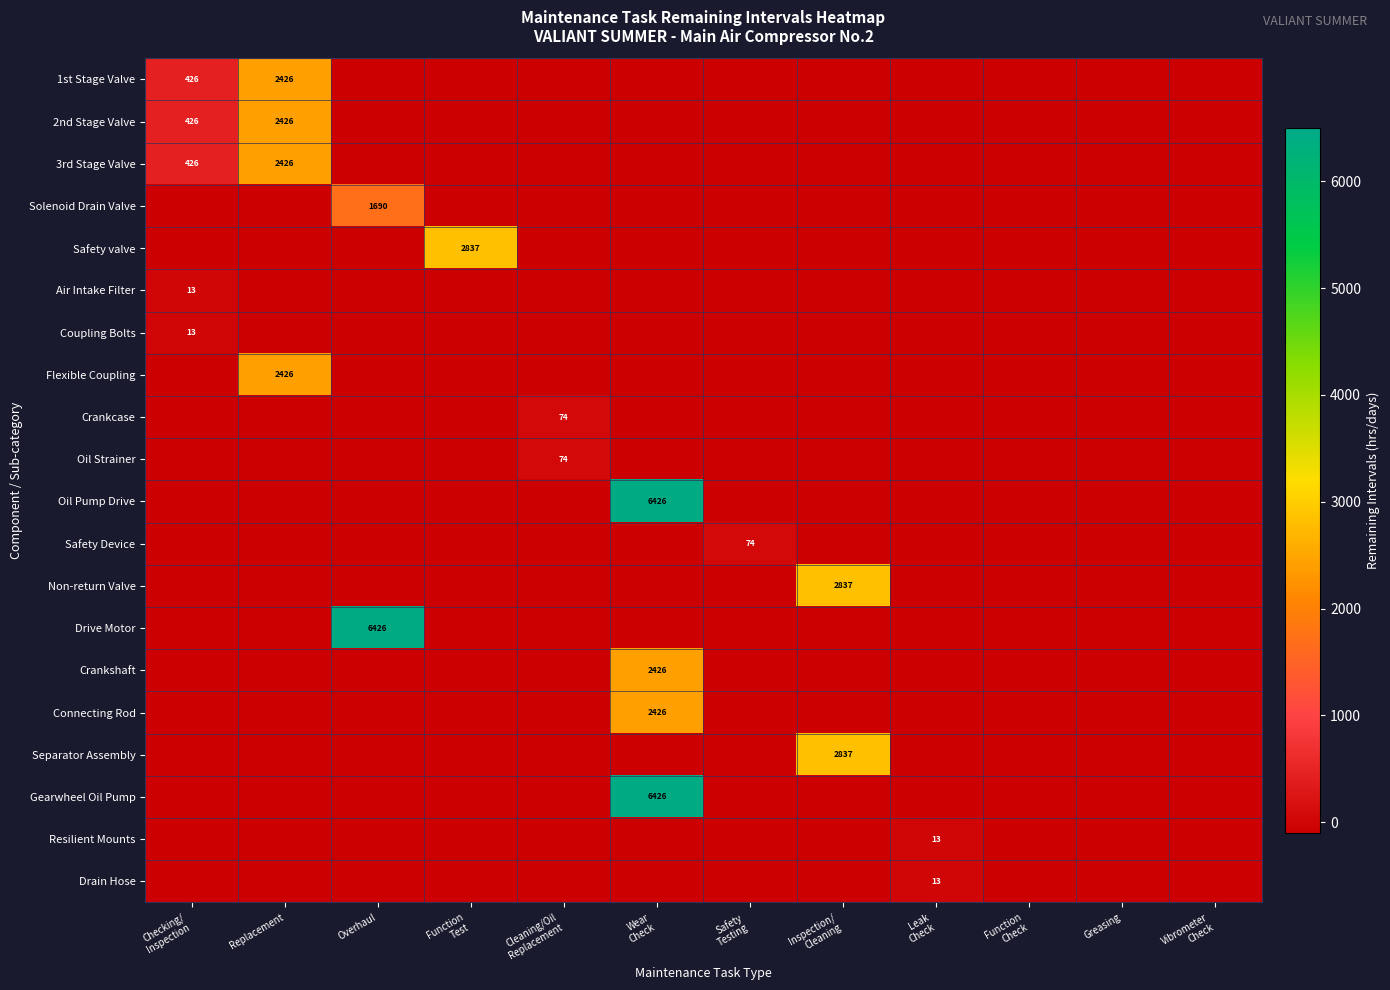

Between Replacement and Greasing, which is larger?

Replacement